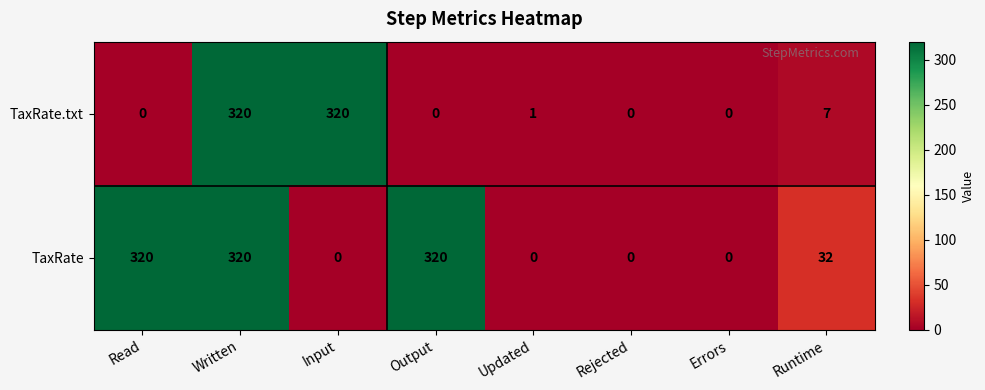

Count the TaxRate values in the range 0 to 320.

8